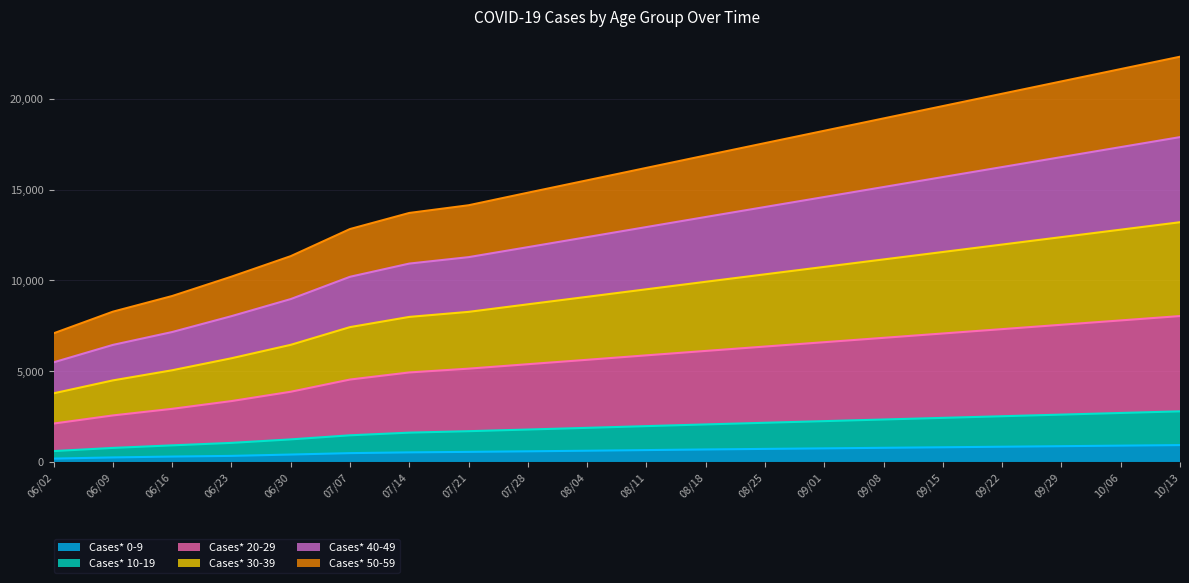

What are all the series names shown in the legend?

Cases* 0-9, Cases* 10-19, Cases* 20-29, Cases* 30-39, Cases* 40-49, Cases* 50-59